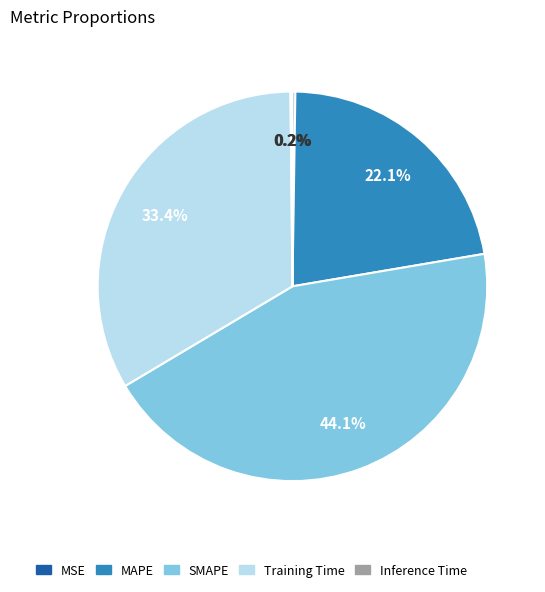

Which slice is the largest?

SMAPE